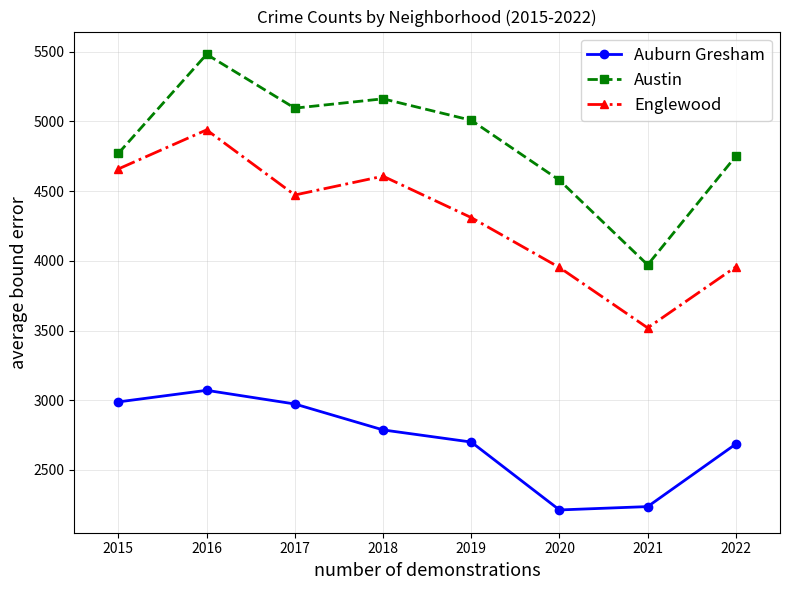

What is the value of the Auburn Gresham point at the 7th from the left?

2237